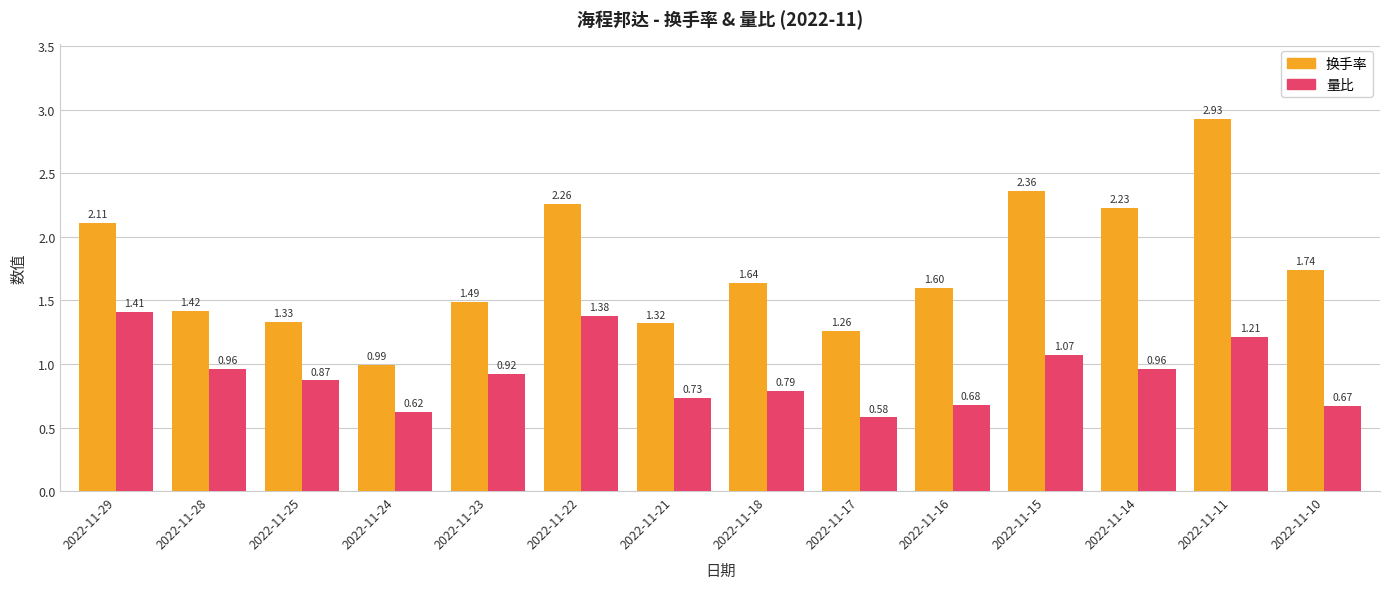

Rank the series by their maximum value, from highest to lowest.

换手率, 量比